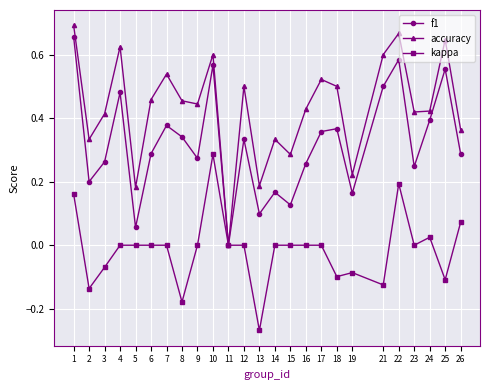

List the series in order of their overall mean, highest first.

accuracy, f1, kappa